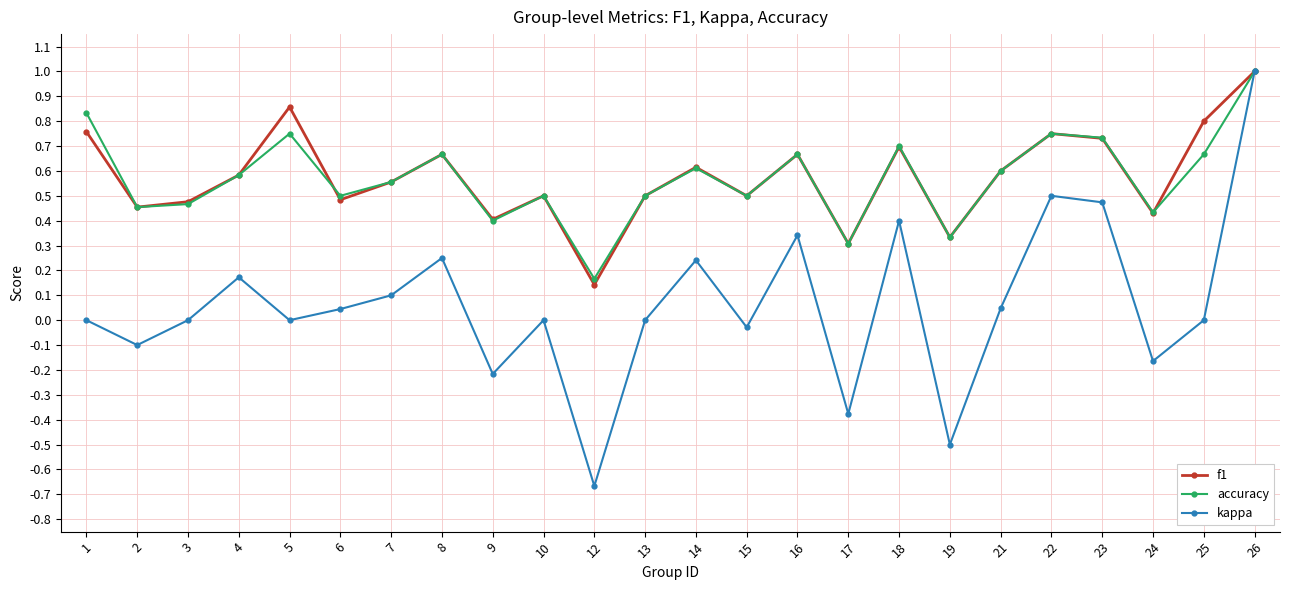

Which series changed the most between 9 and 12?

kappa